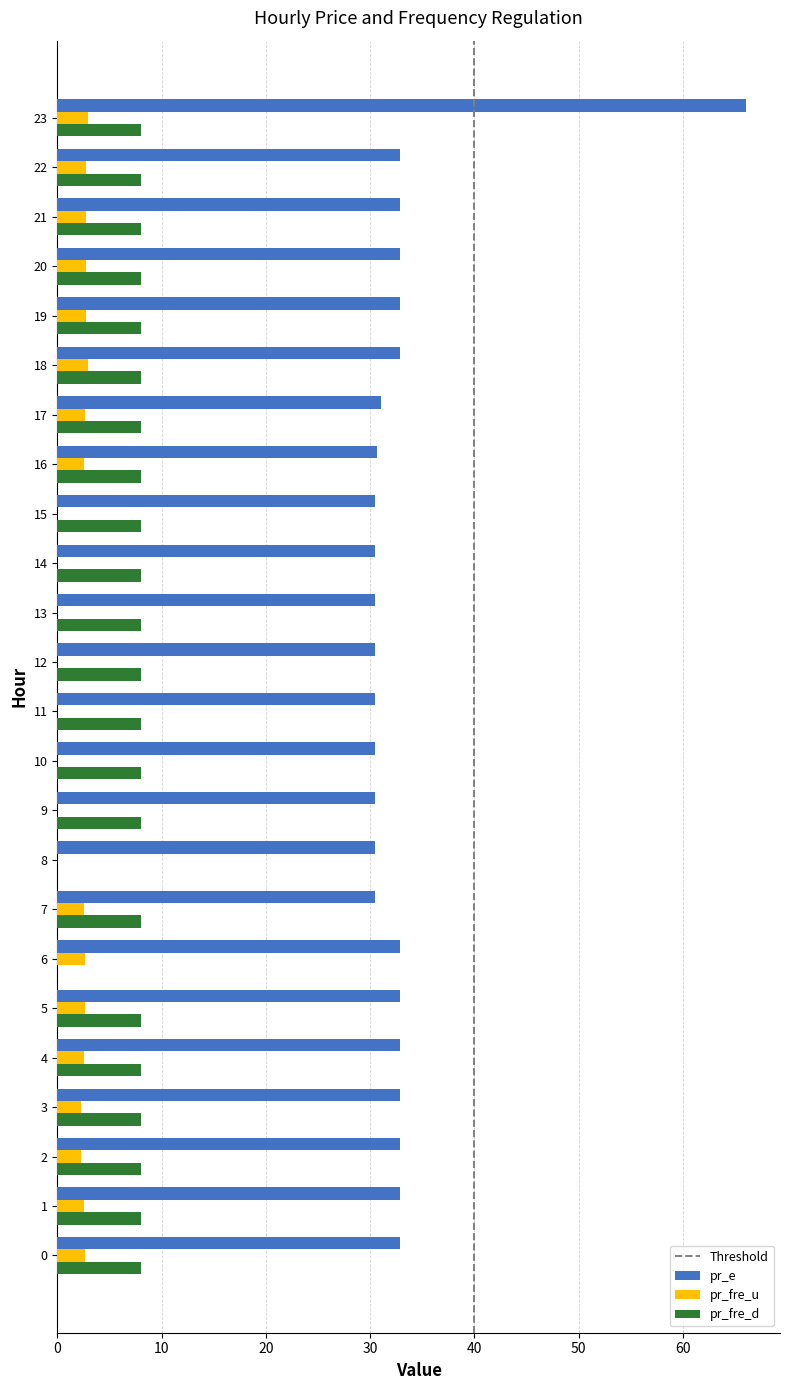

The value of pr_e at 2 is 44.1. True or false?

False